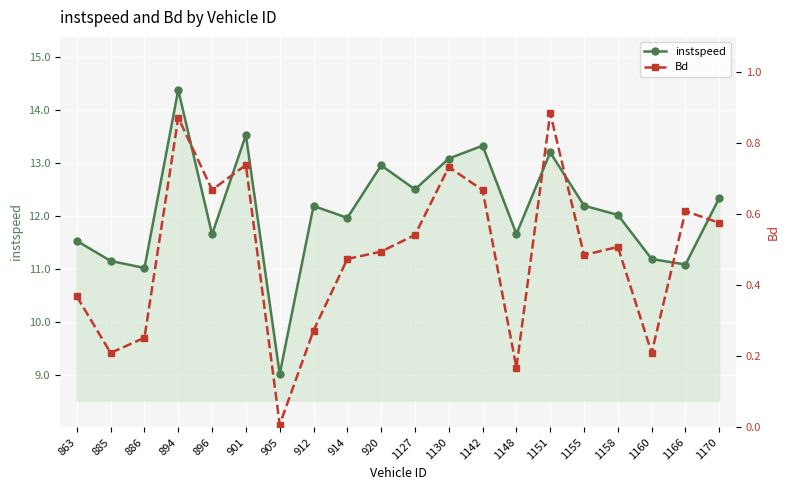

Rank the series at 912 from highest to lowest value.

instspeed, Bd